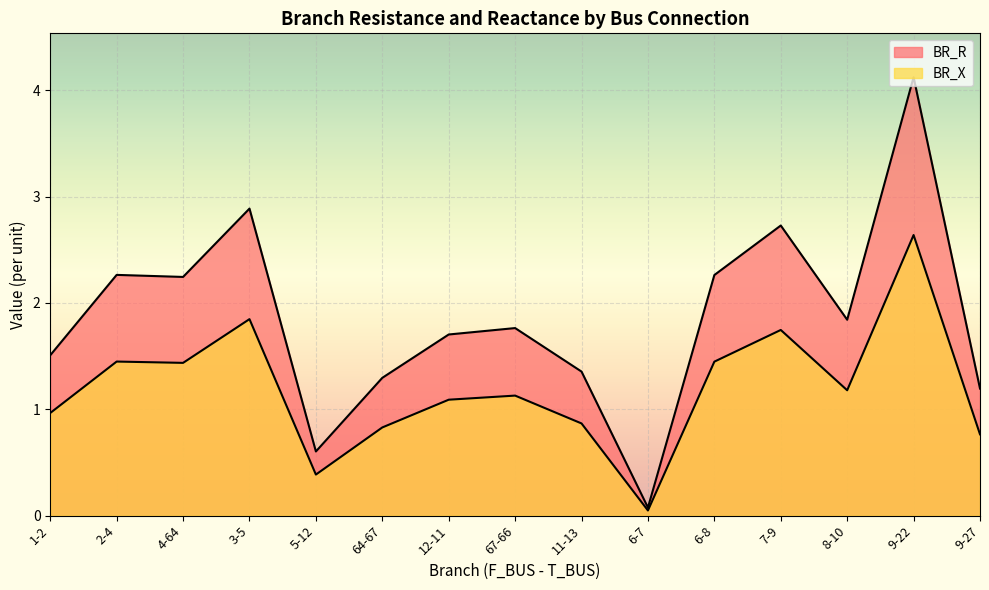

True or false: BR_R and BR_X cross at least once.

False